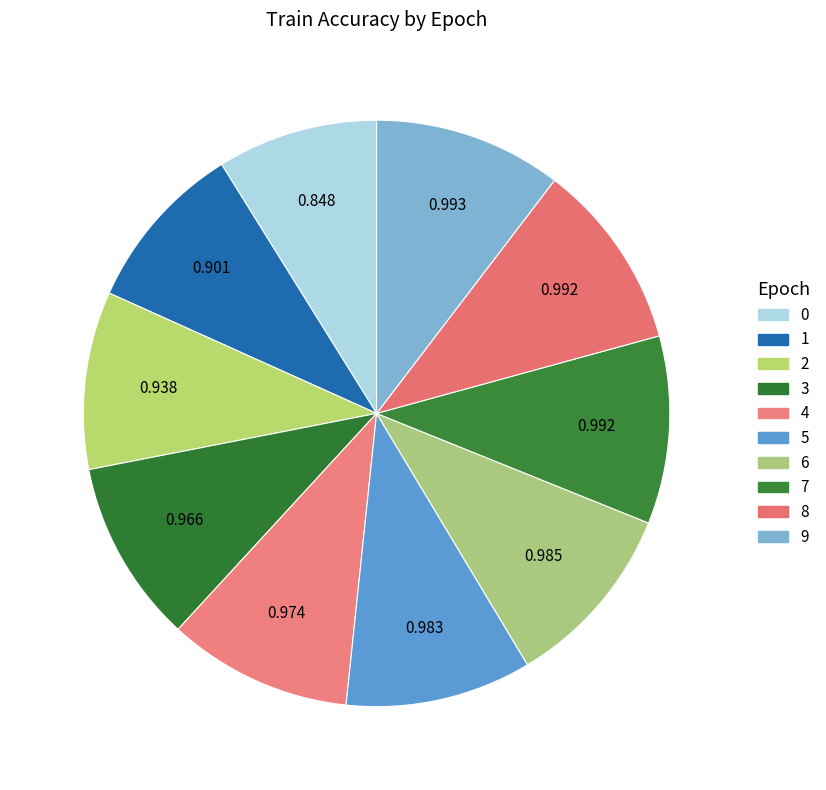

Do 8 and 7 together represent more than half of the pie?

No